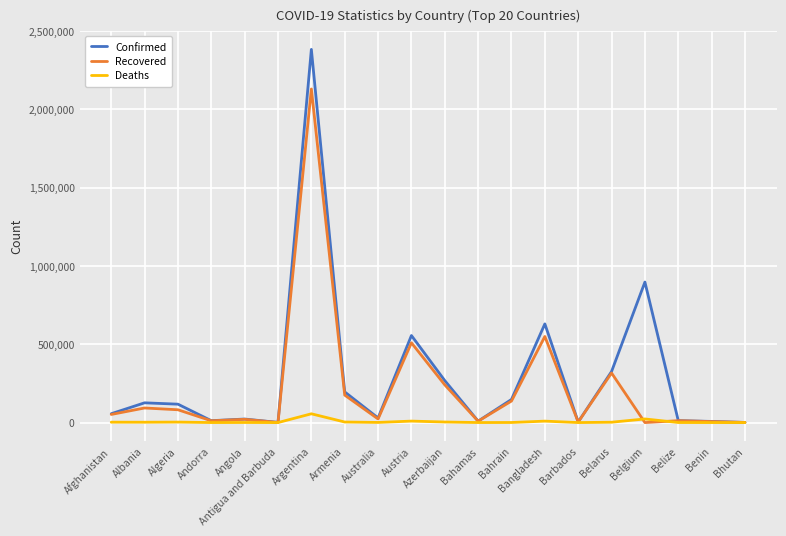

What is the sum of all Deaths values?

118003